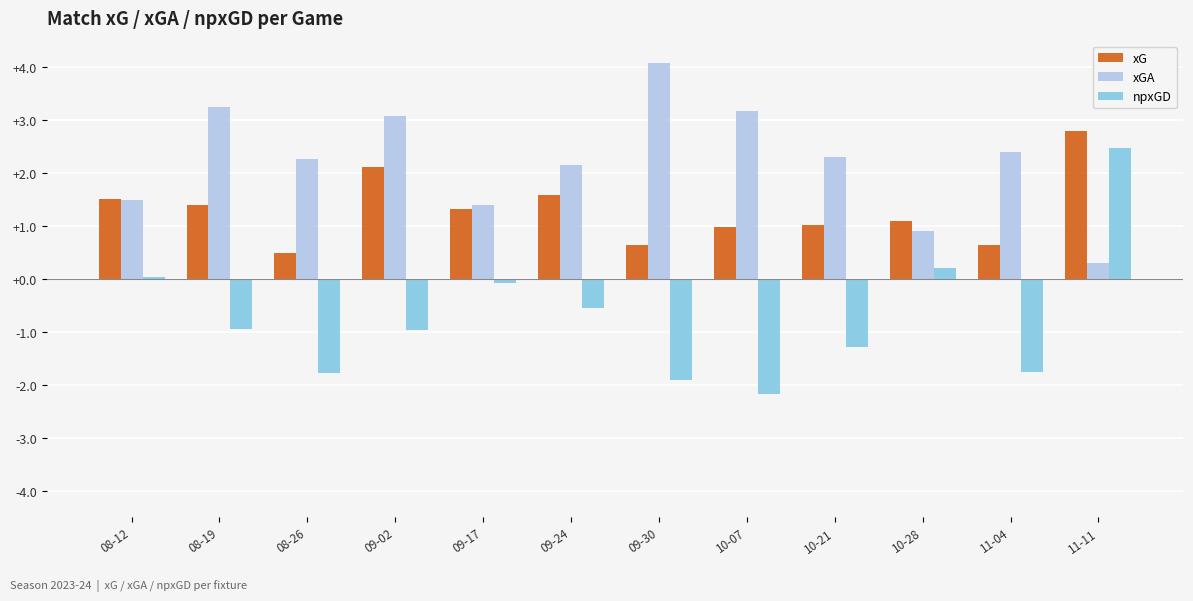

At which label does xG first exceed 1?

08-12